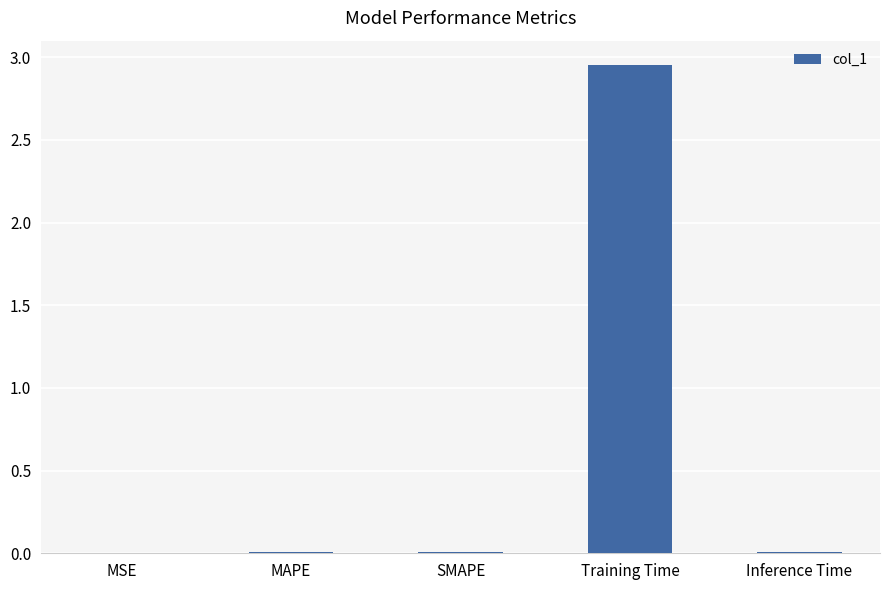

Which has a higher value, SMAPE or Training Time?

Training Time